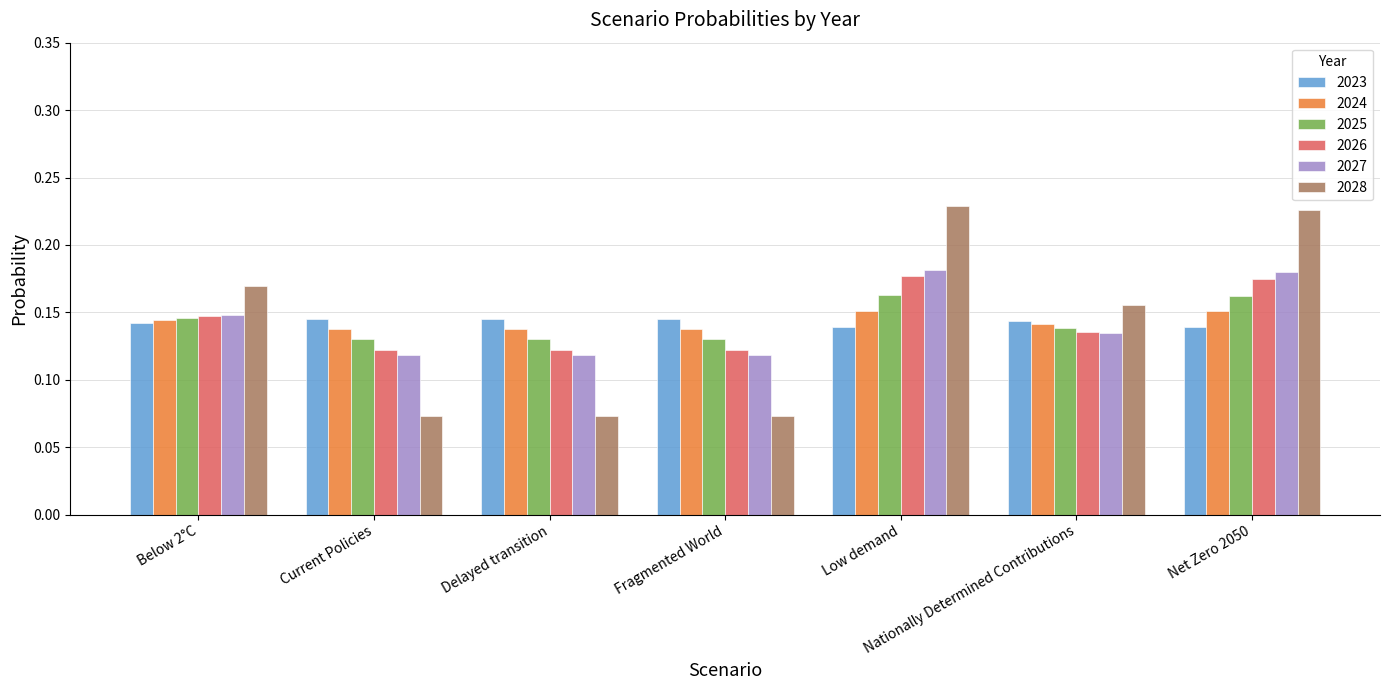

True or false: 2024 has a value of 0.3 at Net Zero 2050.

False